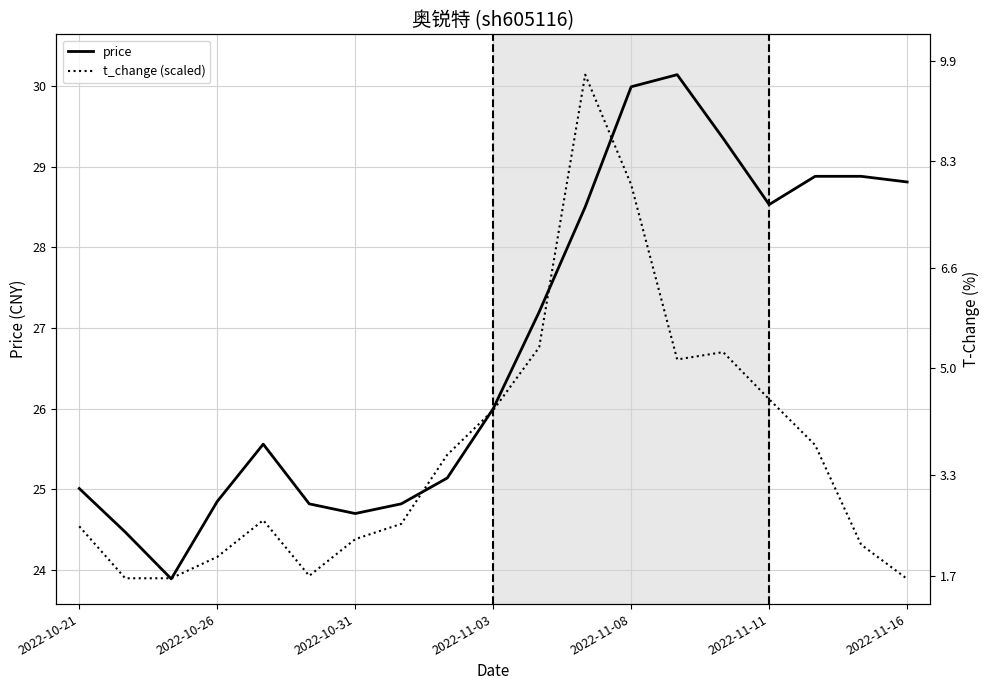

After their last crossing, which series has the higher values: price or t_change (scaled)?

price